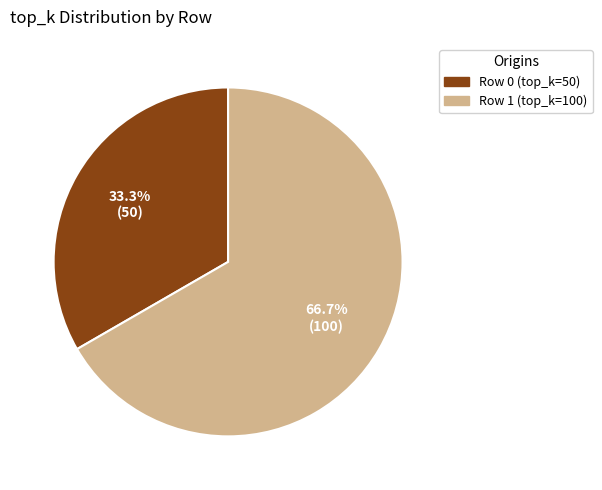

How many segments does this pie chart have?

2